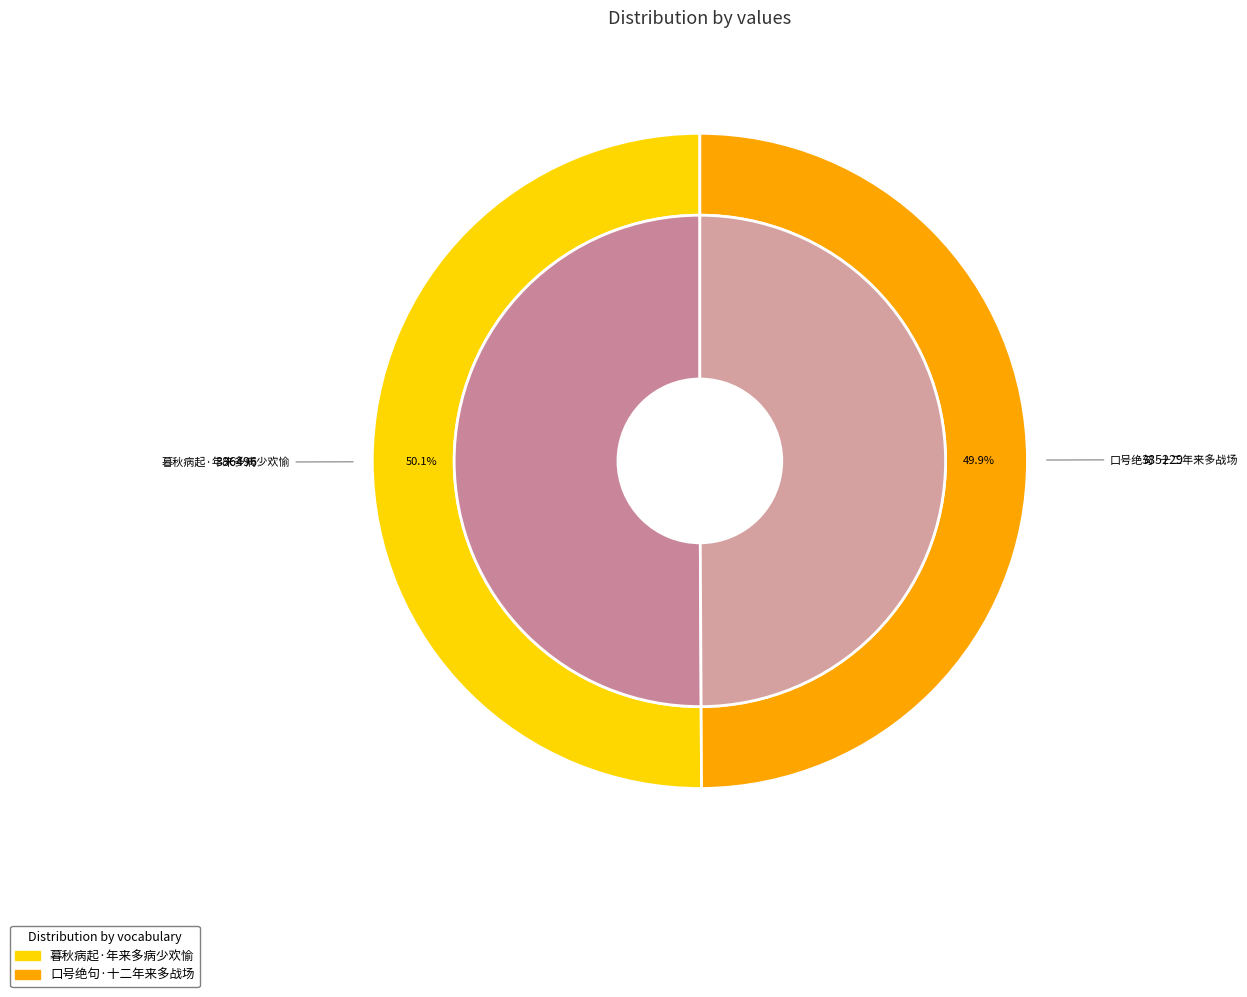

What is the majority slice?

暮秋病起·年来多病少欢愉